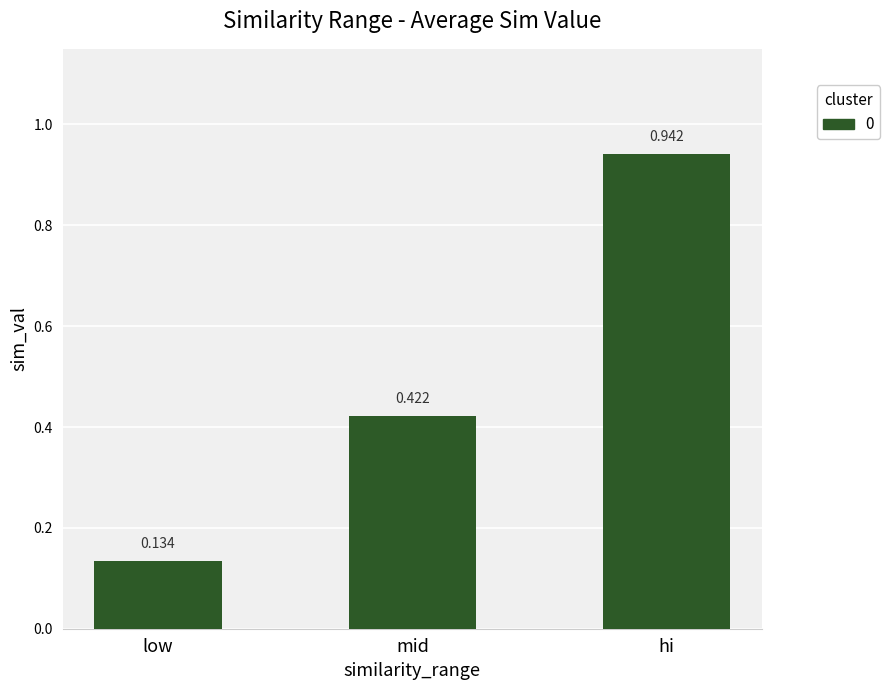

At which label is the value closest to 0?

low